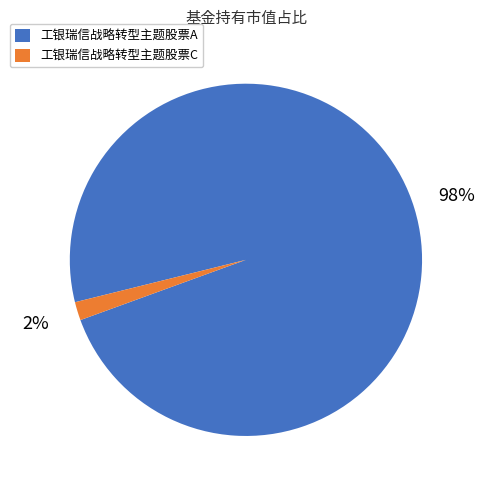

To the nearest percent, what is the combined percentage of 工银瑞信战略转型主题股票A and 工银瑞信战略转型主题股票C?

100%